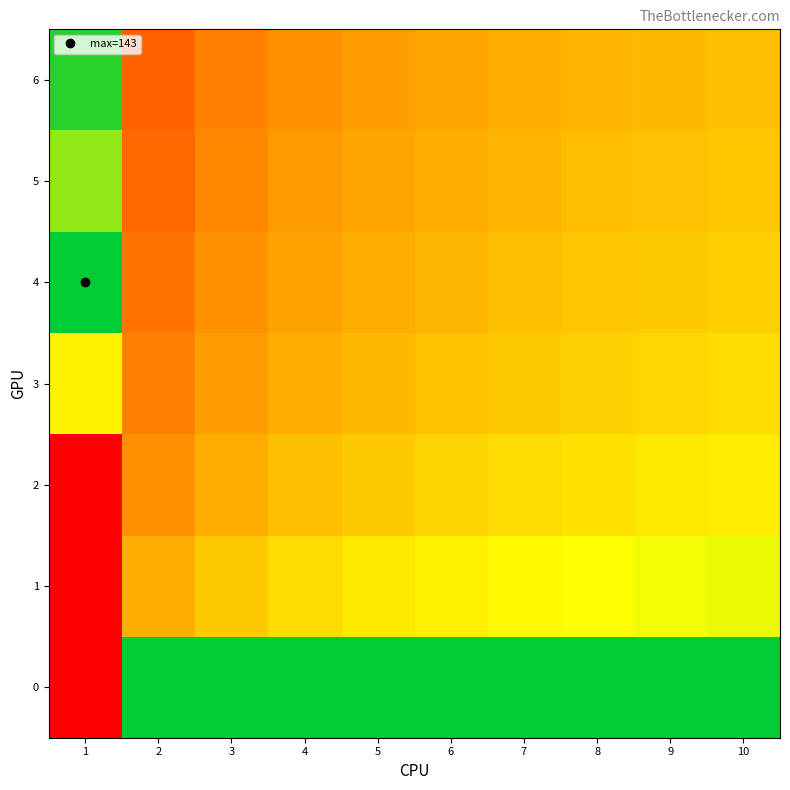

Which series changed the most between 3 and 8?

1